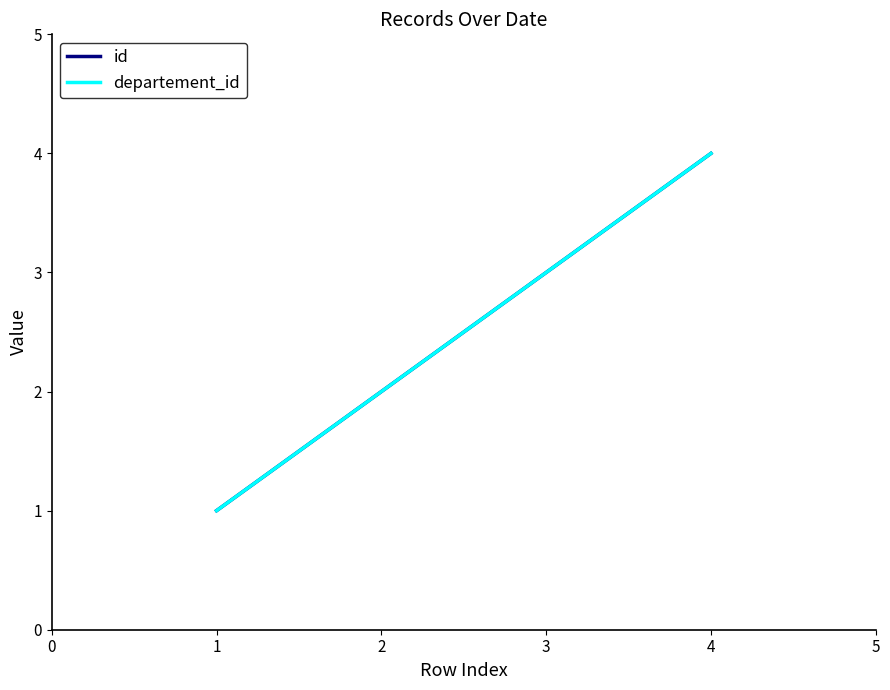

Which series has the largest range (max minus min)?

id